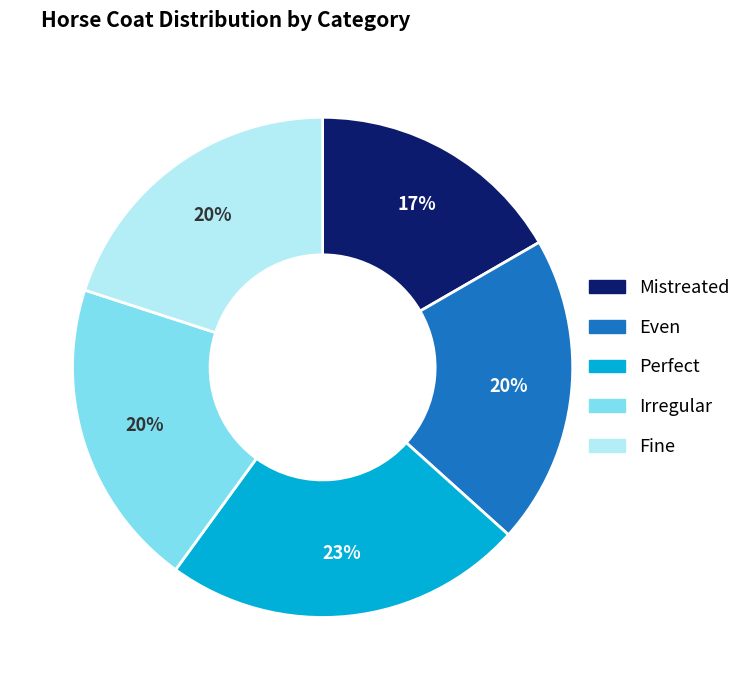

Does Perfect represent more than half of the total?

No